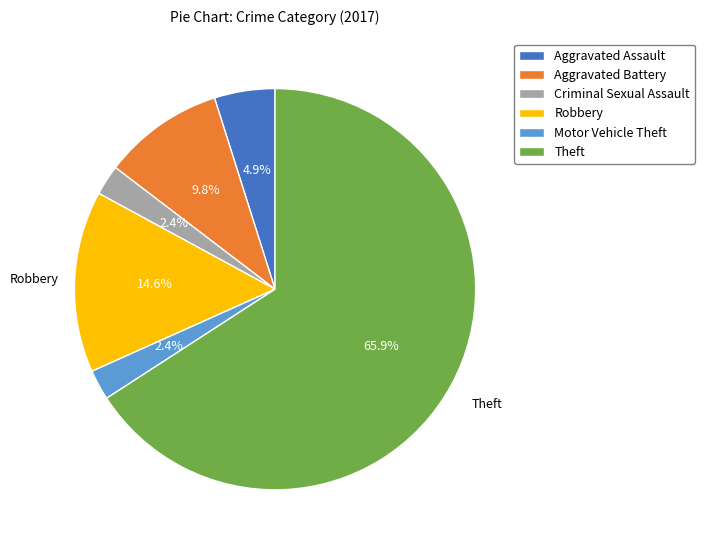

Combined, do Criminal Sexual Assault and Motor Vehicle Theft account for over 50%?

No